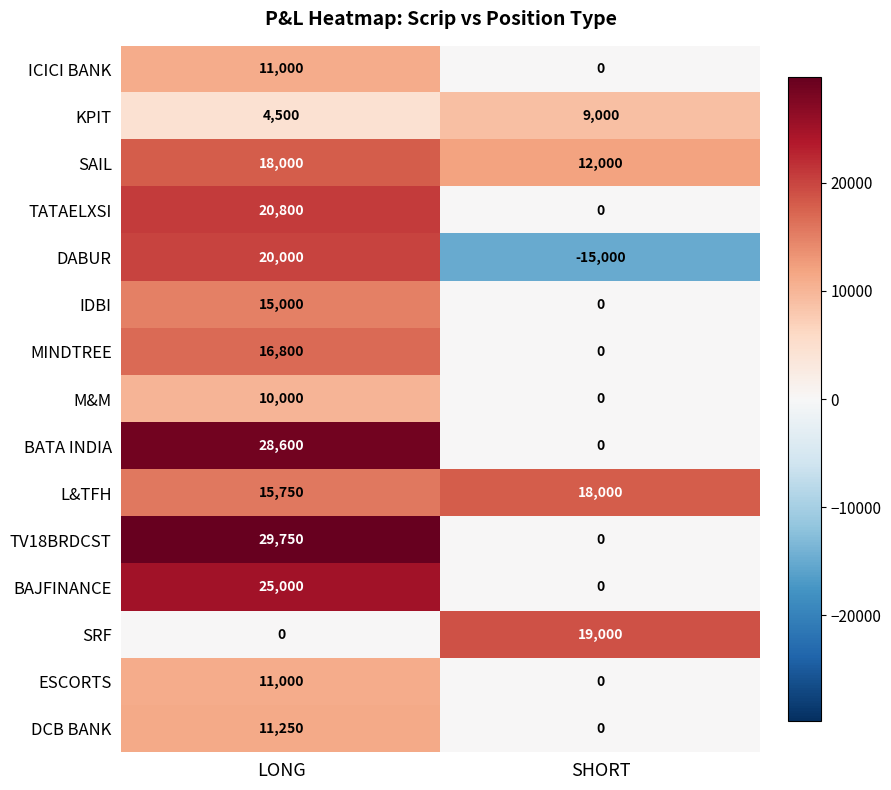

The MINDTREE series shows 0 at SHORT. True or false?

True